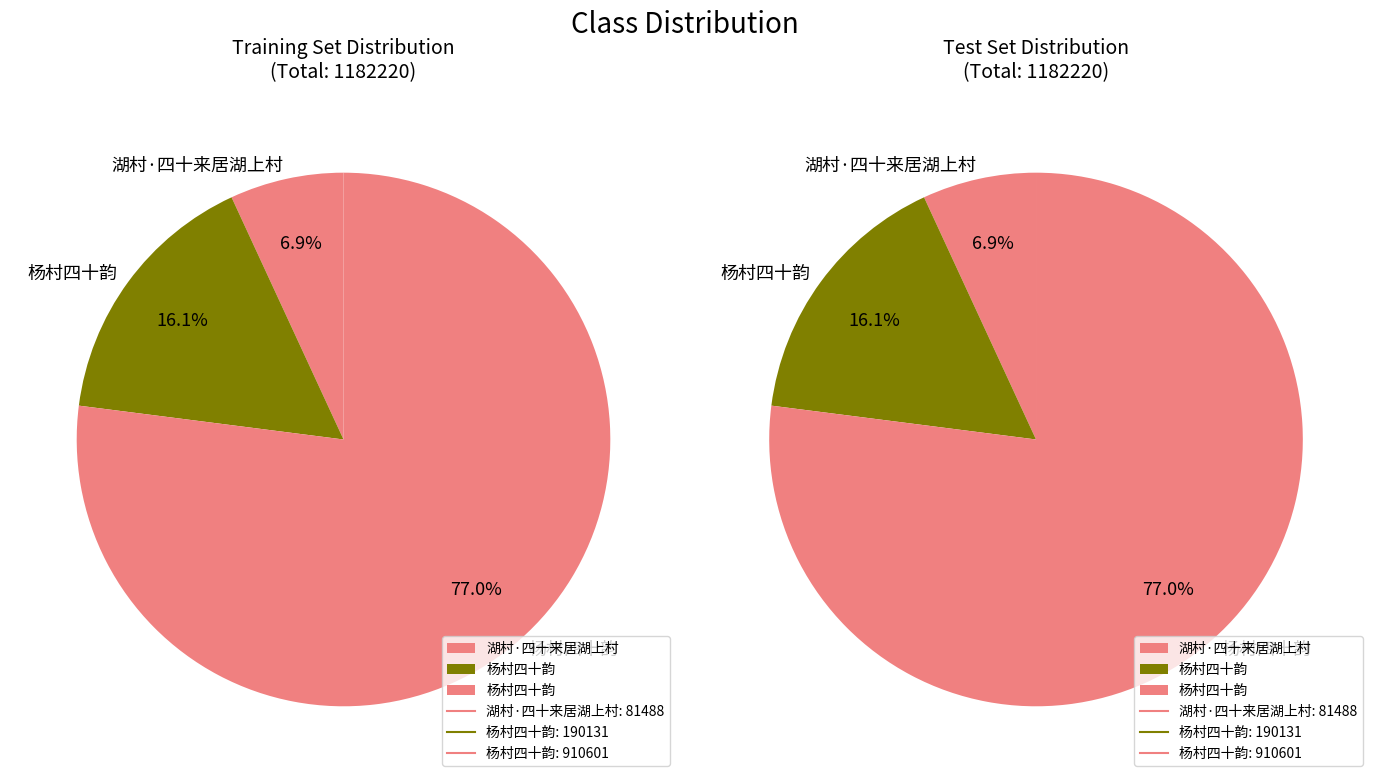

To the nearest percent, what is the average slice percentage?

33%